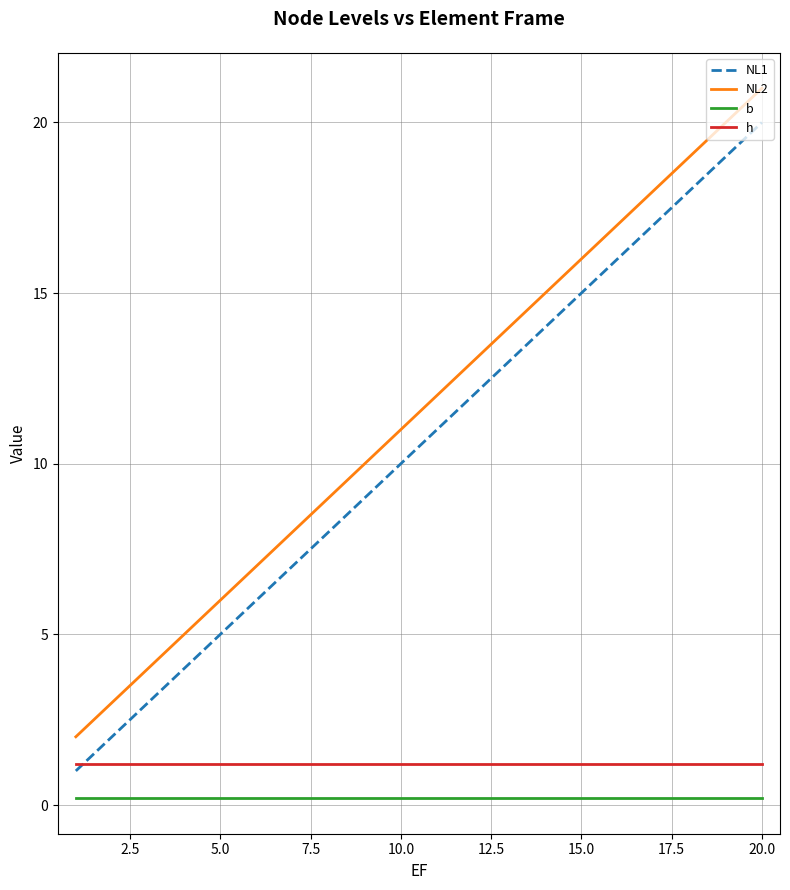

True or false: NL1 and b cross at least once.

False